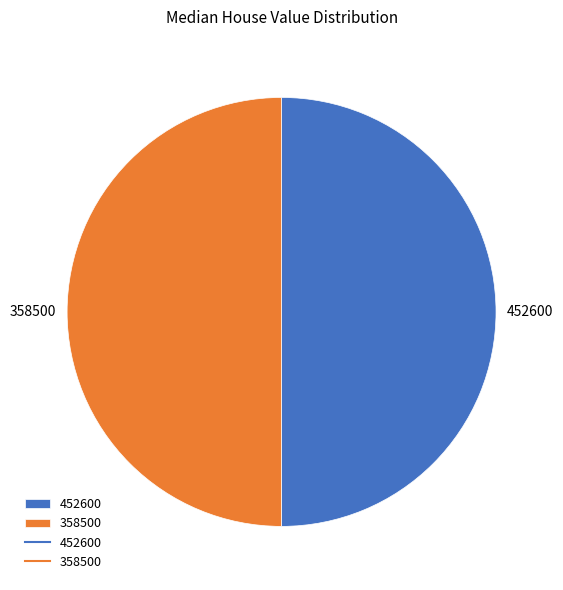

Is the sum of 452600 and 358500 greater than half?

Yes